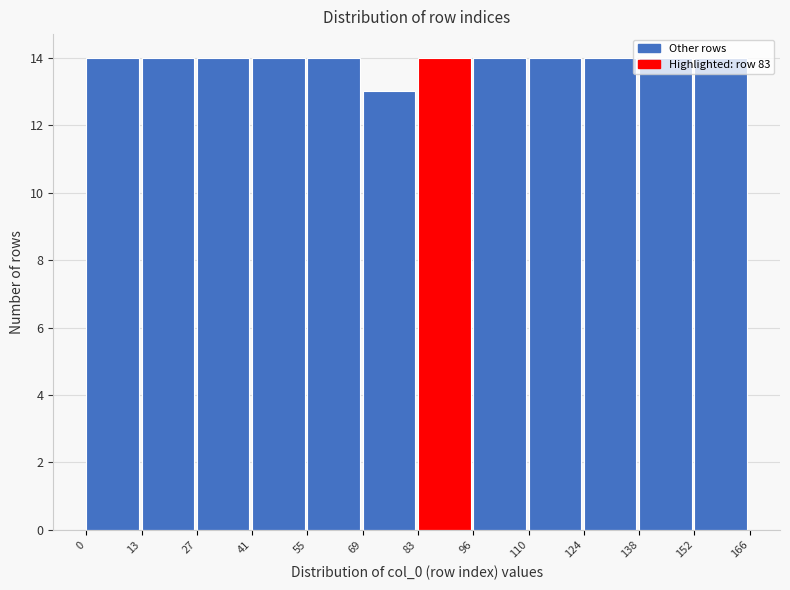

What is the height of the bar covering 55 to 69 on the x-axis? The values are not printed on the chart, so give them approximately, as read against the axis.

14